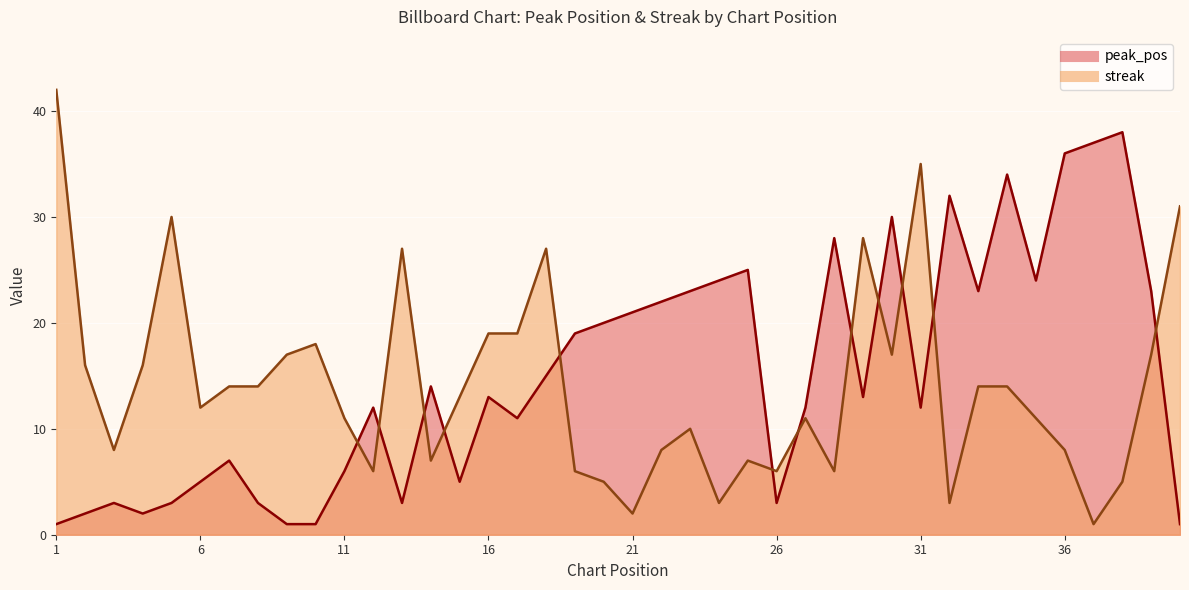

How many interior local peaks does the peak_pos series have?

11